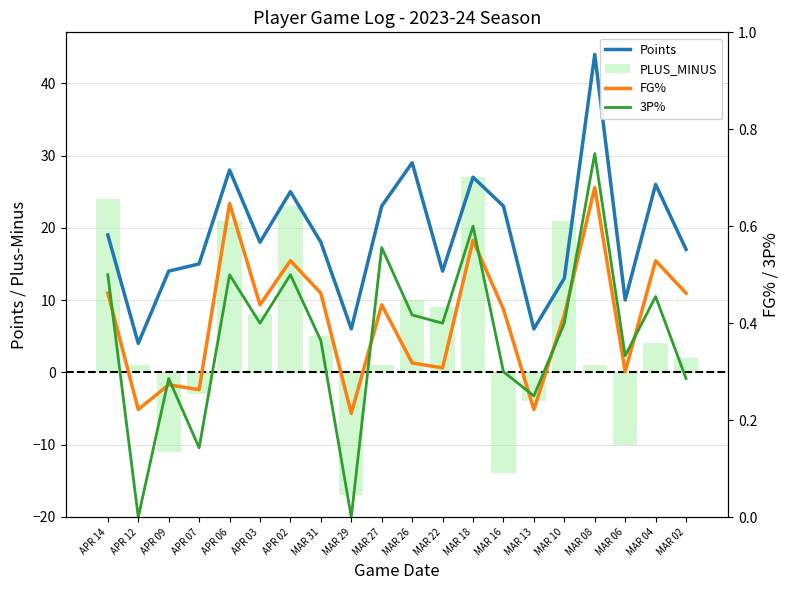

What is the total value across all series at MAR 04?

31.0